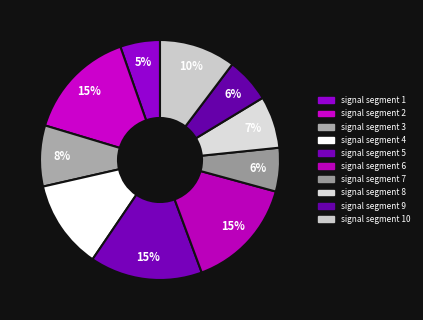

Does signal segment 4 represent more than half of the total?

No